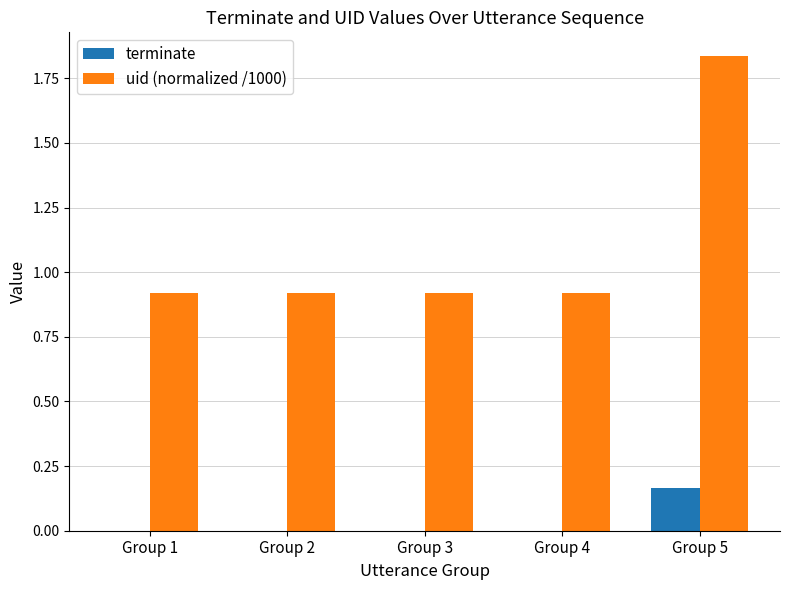

The value of terminate at Group 1 is 0.0. True or false?

True